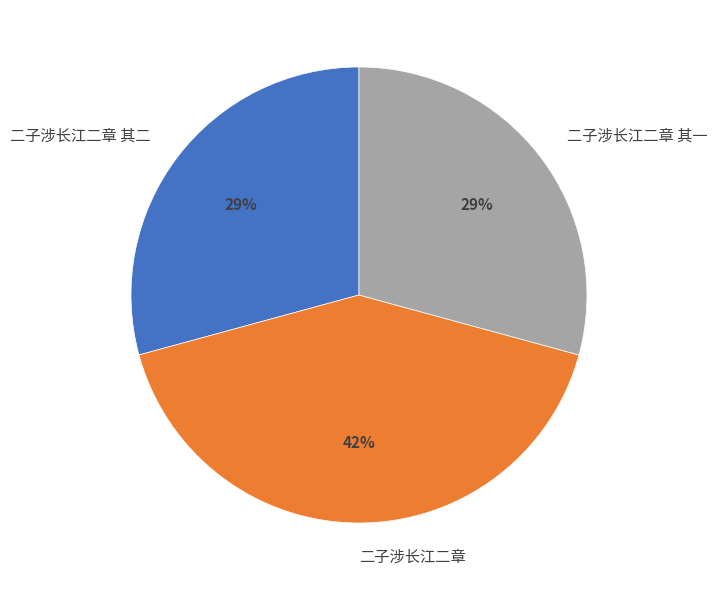

What percentage is the 二子涉长江二章 slice, to the nearest percent?

42%